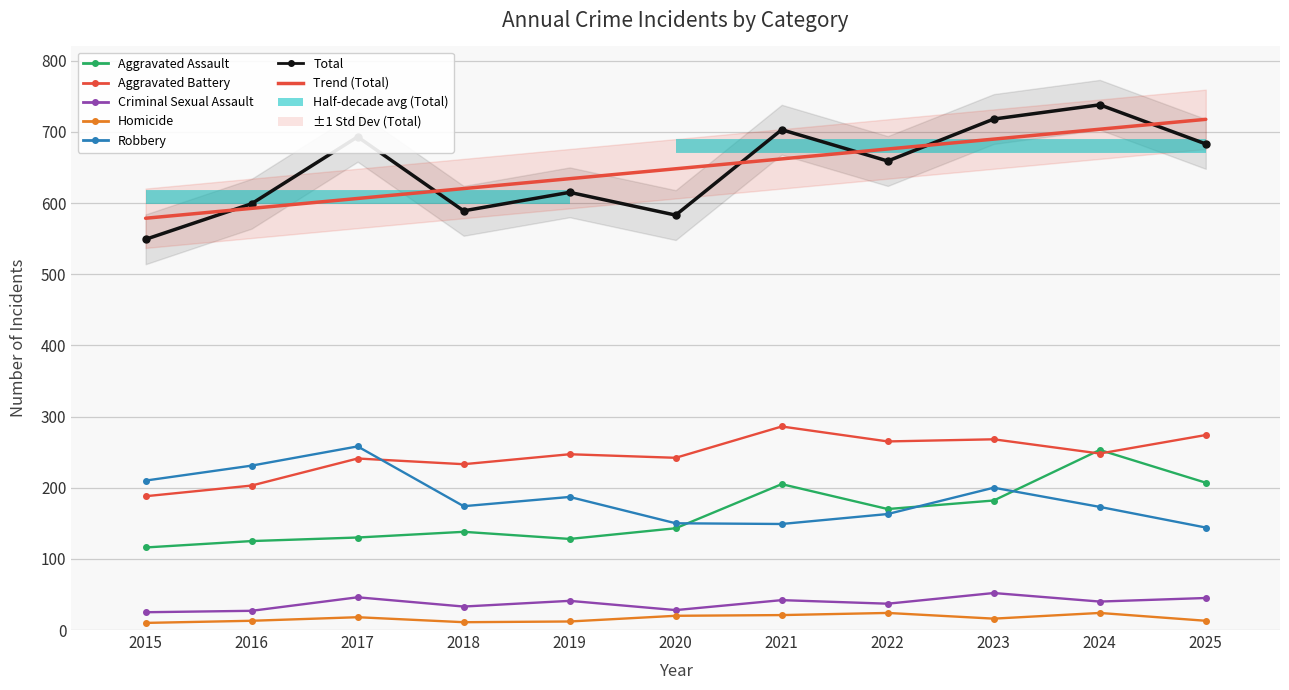

The value of Aggravated Assault at 2024 is 253. True or false?

True